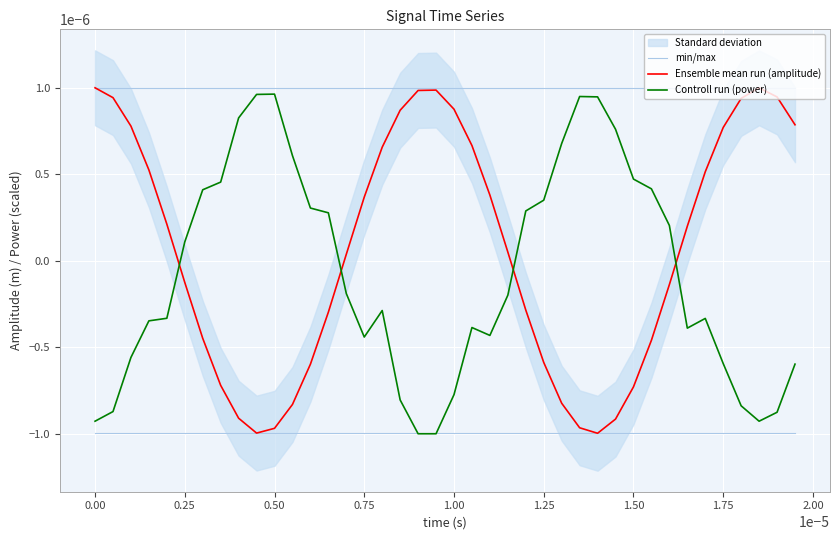

True or false: min/max and Ensemble mean run (amplitude) cross at least once.

False